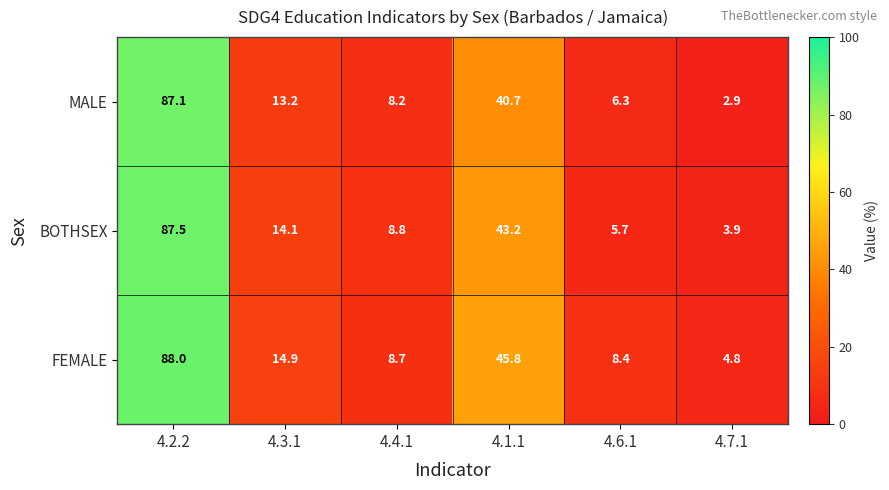

True or false: FEMALE has a value of 88.0 at 4.2.2.

True